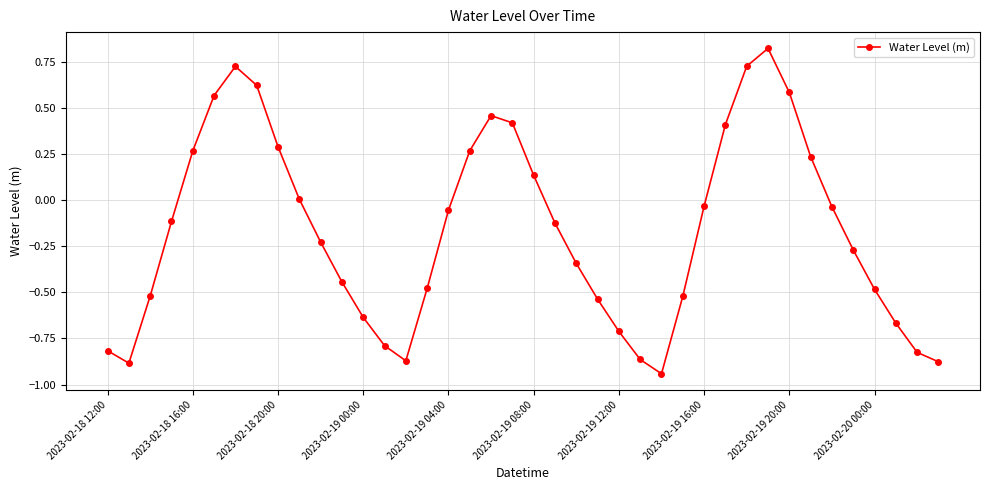

What is the difference between the second highest and minimum values?

1.7